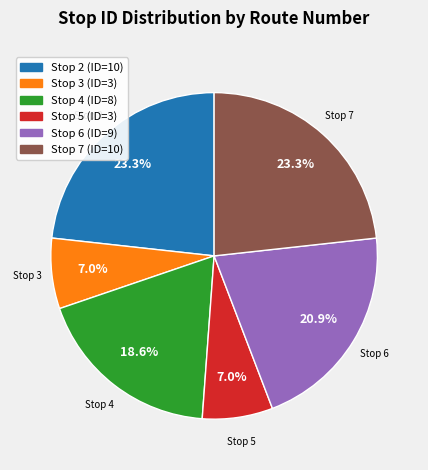

How many segments does this pie chart have?

6